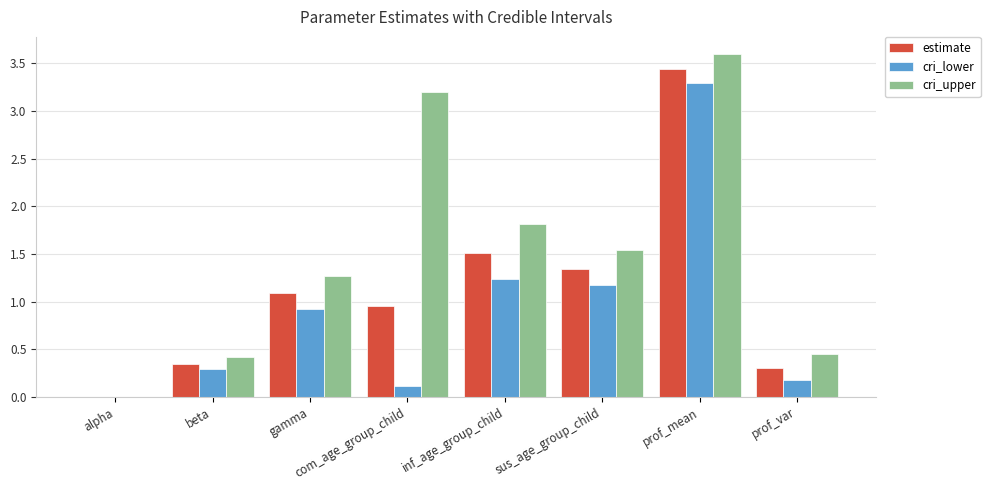

What is the difference between the estimate values at prof_mean and com_age_group_child?

2.5